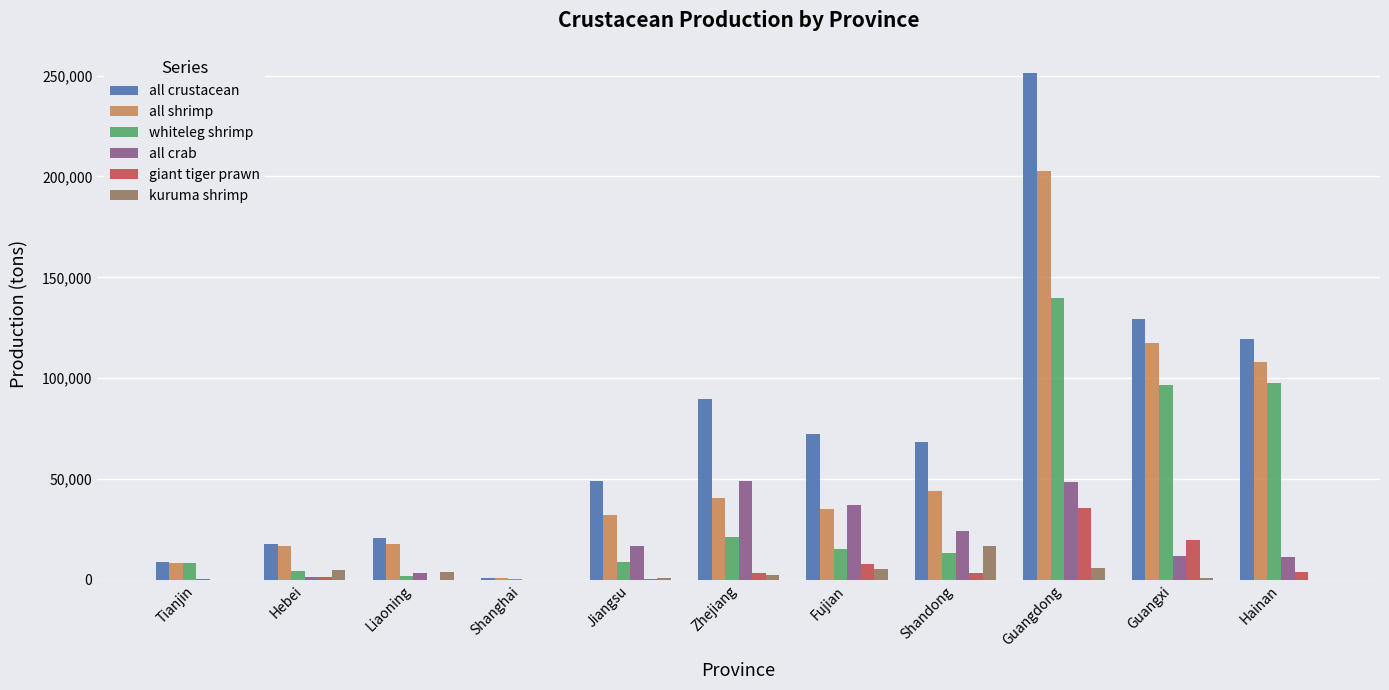

What is the sum of all whiteleg shrimp values?

407642